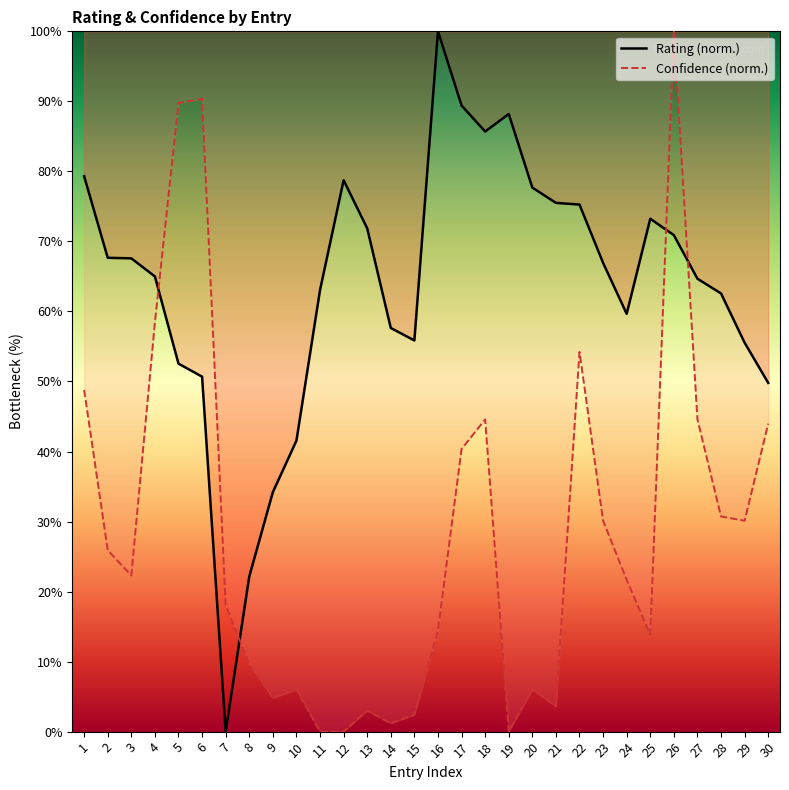

Is the value of Confidence at 18 greater than the value of Rating at 6?

No